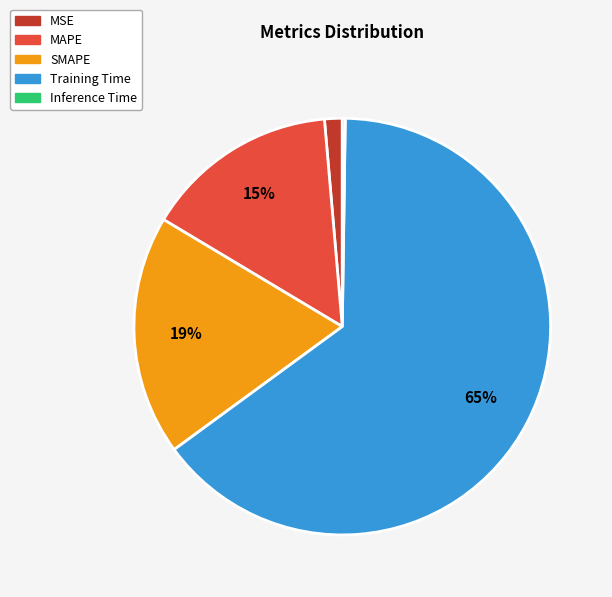

To the nearest percent, what percentage of the pie is SMAPE?

19%